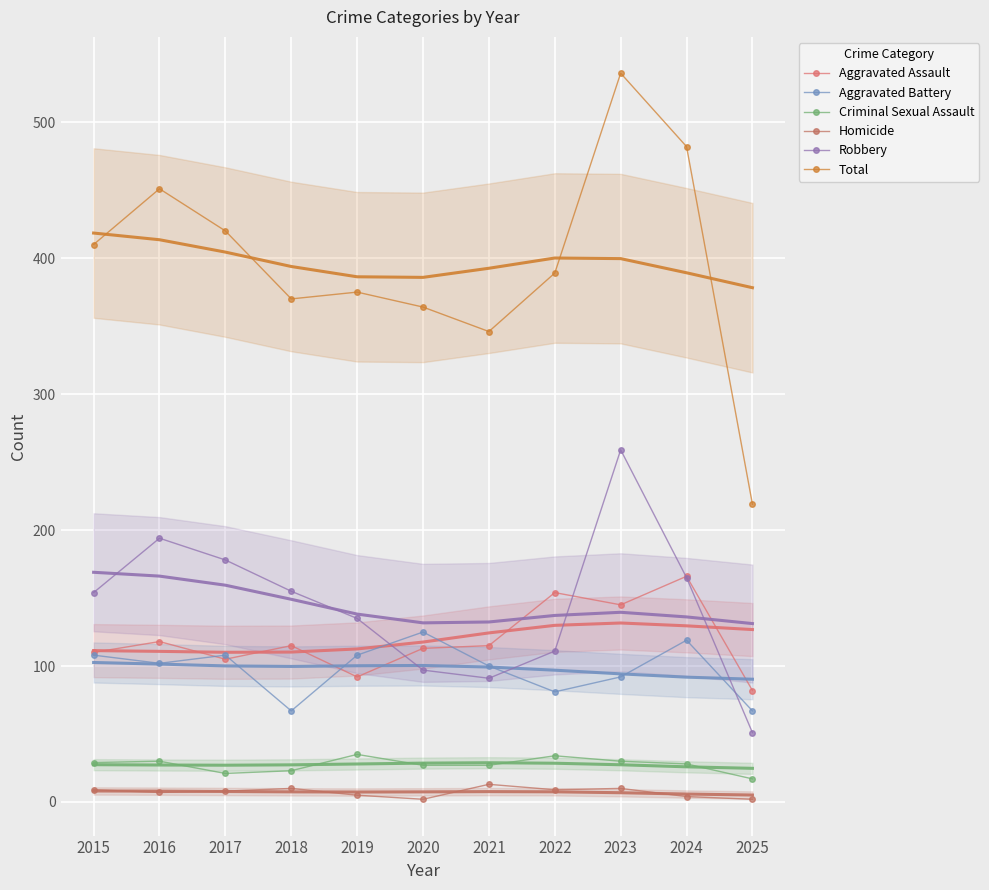

What is the value of the Total point at the 2nd from the left?

451